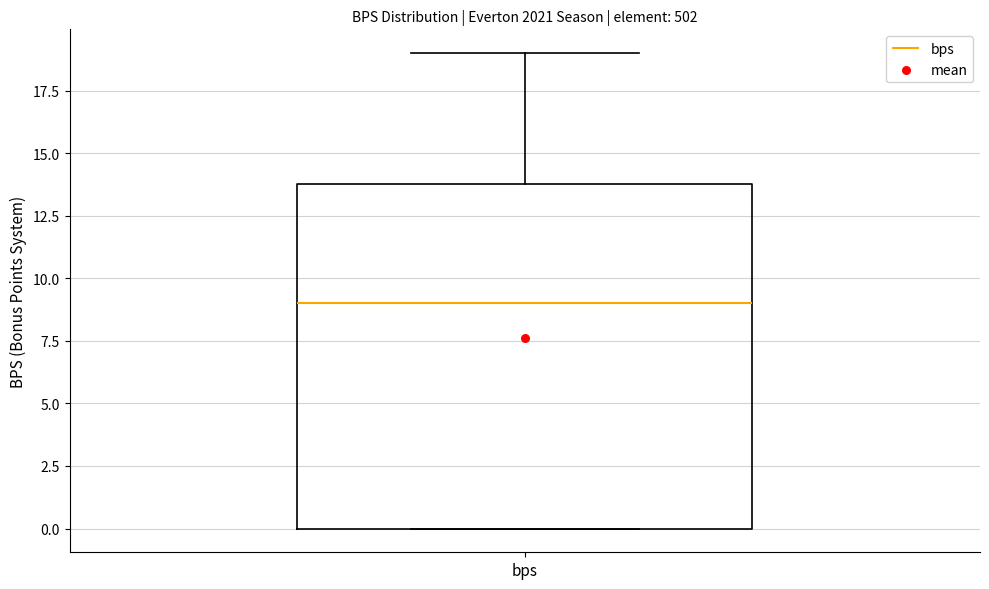

Read this box plot against the y-axis: the position of the median line, the range covered by the box, and the ends of both whiskers. The values are not printed on the chart, so give them approximately, as read against the axis.

median 9, box 0 to 14, whiskers 0 to 19